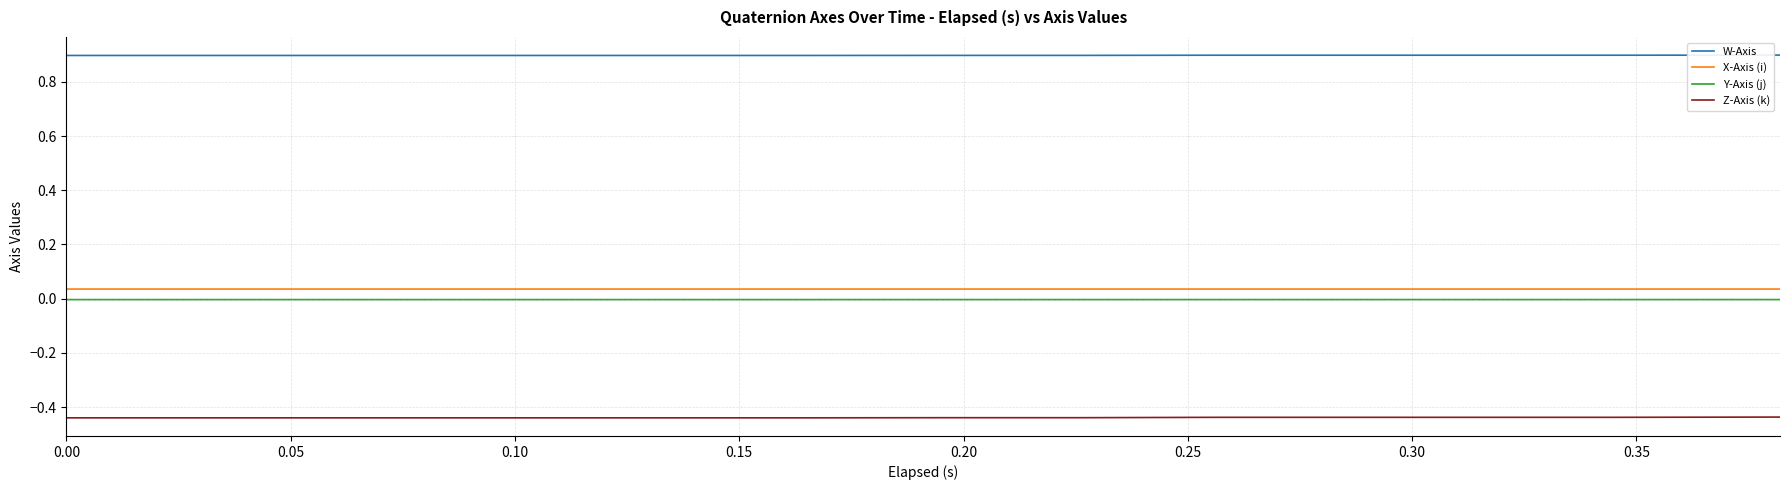

True or false: X-Axis (i) and W-Axis intersect in this chart.

False